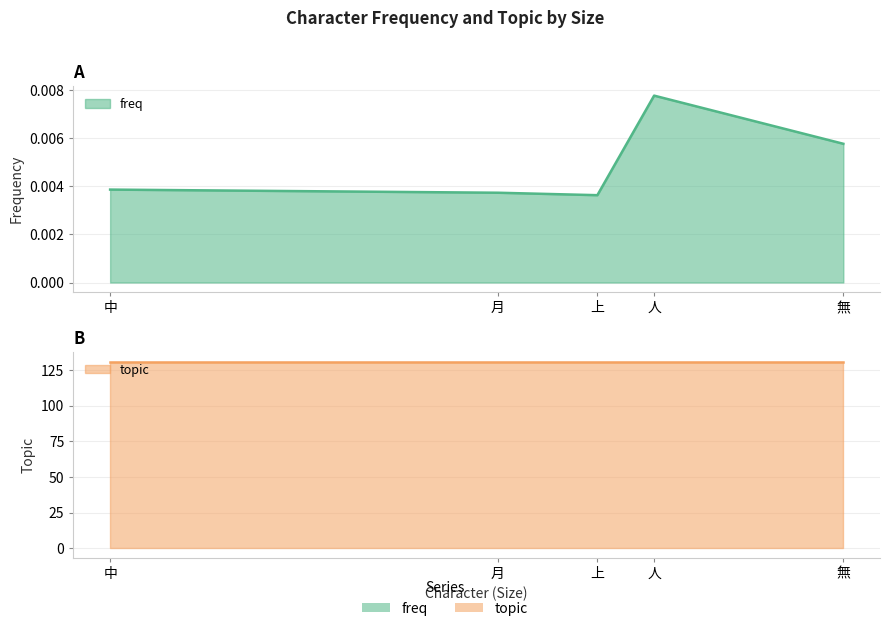

Reading left to right, what are all the values shown in this chart?

freq: 0.0	0.0	0.0	0.0	0.0
topic: 131.0	131.0	131.0	131.0	131.0